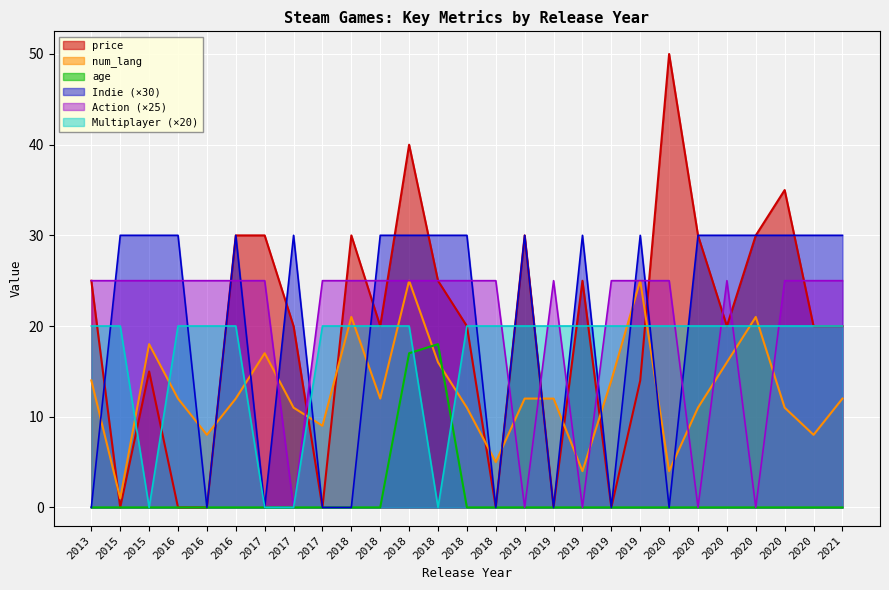

Reading left to right, what are all the values shown in this chart?

price: 2013=25.0	2015=0.0	2015=15.0	2016=0.0	2016=0.0	2016=30.0	2017=30.0	2017=20.0	2017=0.0	2018=30.0	2018=20.0	2018=40.0	2018=25.0	2018=20.0	2018=0.0	2019=30.0	2019=0.0	2019=25.0	2019=0.0	2019=14.0	2020=50.0	2020=30.0	2020=20.0	2020=30.0	2020=35.0	2020=20.0	2021=20.0
num_lang: 2013=14.0	2015=1.0	2015=18.0	2016=12.0	2016=8.0	2016=12.0	2017=17.0	2017=11.0	2017=9.0	2018=21.0	2018=12.0	2018=25.0	2018=16.0	2018=11.0	2018=5.0	2019=12.0	2019=12.0	2019=4.0	2019=14.0	2019=25.0	2020=4.0	2020=11.0	2020=16.0	2020=21.0	2020=11.0	2020=8.0	2021=12.0
age: 2013=0.0	2015=0.0	2015=0.0	2016=0.0	2016=0.0	2016=0.0	2017=0.0	2017=0.0	2017=0.0	2018=0.0	2018=0.0	2018=17.0	2018=18.0	2018=0.0	2018=0.0	2019=0.0	2019=0.0	2019=0.0	2019=0.0	2019=0.0	2020=0.0	2020=0.0	2020=0.0	2020=0.0	2020=0.0	2020=0.0	2021=0.0
Indie: 2013=0.0	2015=30.0	2015=30.0	2016=30.0	2016=0.0	2016=30.0	2017=0.0	2017=30.0	2017=0.0	2018=0.0	2018=30.0	2018=30.0	2018=30.0	2018=30.0	2018=0.0	2019=30.0	2019=0.0	2019=30.0	2019=0.0	2019=30.0	2020=0.0	2020=30.0	2020=30.0	2020=30.0	2020=30.0	2020=30.0	2021=30.0
Action: 2013=25.0	2015=25.0	2015=25.0	2016=25.0	2016=25.0	2016=25.0	2017=25.0	2017=0.0	2017=25.0	2018=25.0	2018=25.0	2018=25.0	2018=25.0	2018=25.0	2018=25.0	2019=0.0	2019=25.0	2019=0.0	2019=25.0	2019=25.0	2020=25.0	2020=0.0	2020=25.0	2020=0.0	2020=25.0	2020=25.0	2021=25.0
Multiplayer: 2013=20.0	2015=20.0	2015=0.0	2016=20.0	2016=20.0	2016=20.0	2017=0.0	2017=0.0	2017=20.0	2018=20.0	2018=20.0	2018=20.0	2018=0.0	2018=20.0	2018=20.0	2019=20.0	2019=20.0	2019=20.0	2019=20.0	2019=20.0	2020=20.0	2020=20.0	2020=20.0	2020=20.0	2020=20.0	2020=20.0	2021=20.0